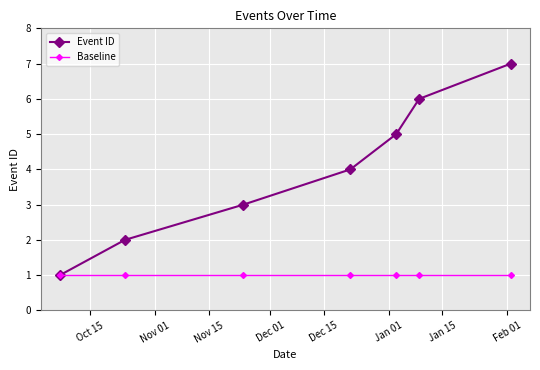

Reading right to left, transcribe all the data shown in this chart.

Event ID: 7	6	5	4	3	2	1
Baseline: 1	1	1	1	1	1	1